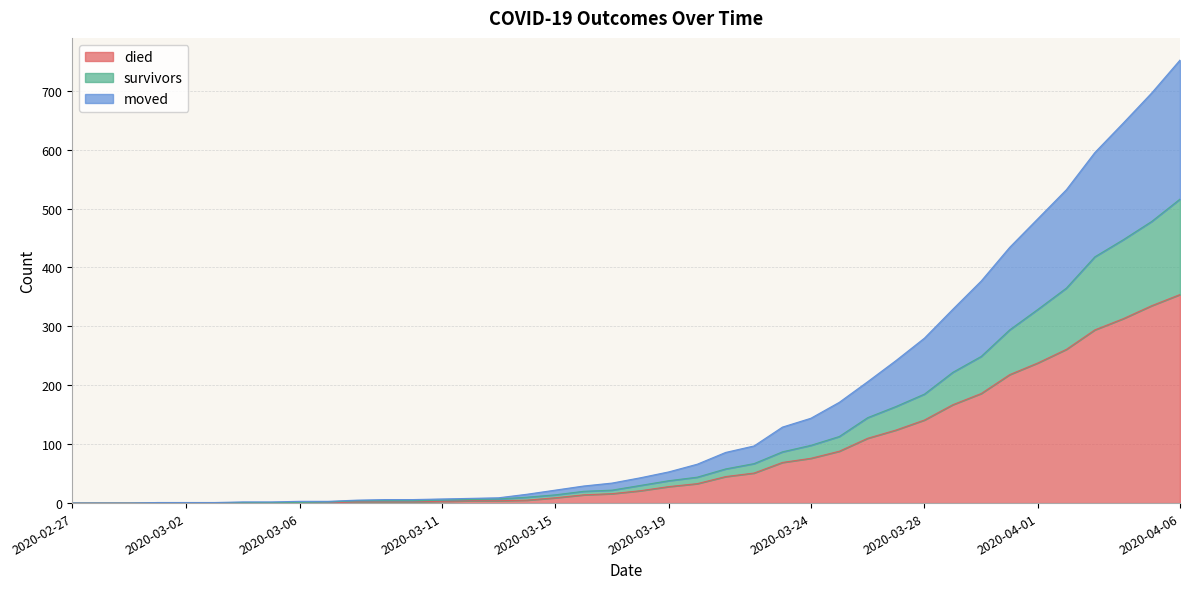

What is the value of the died point at the 35th from the left?

238